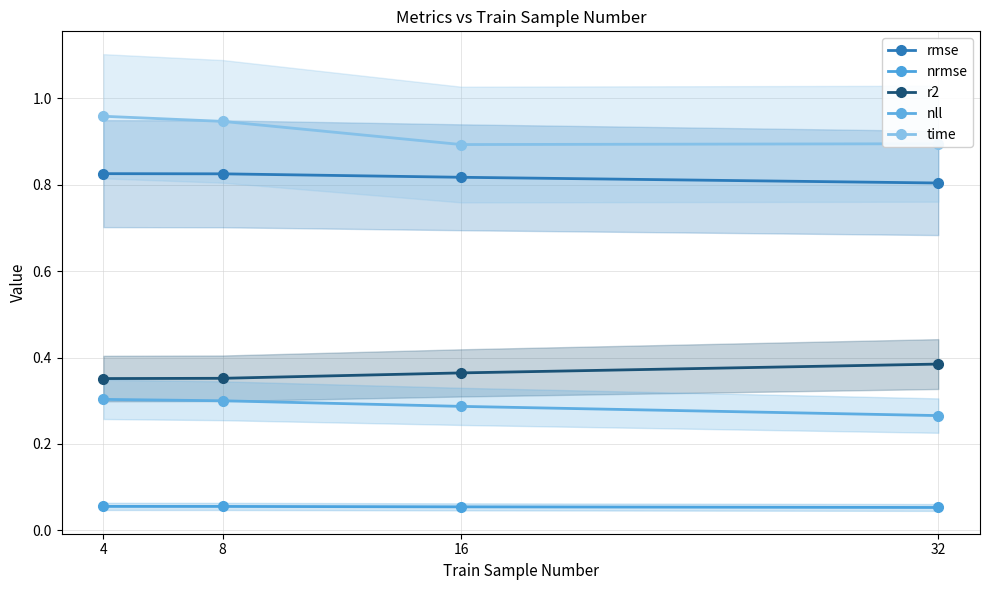

Is it true that nll equals 0.1 at 8?

False